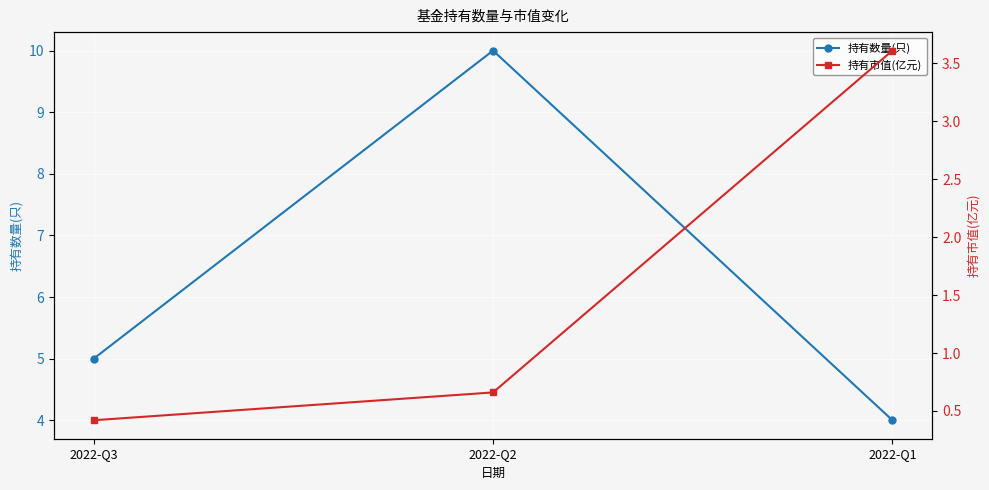

At how many categories does at least one series exceed 1?

3